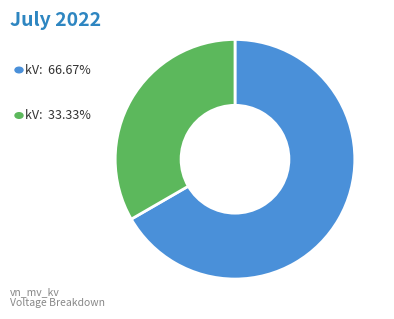

How many segments does this pie chart have?

2